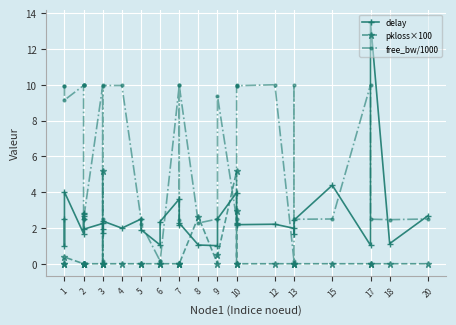

How many data points does each series have?

37